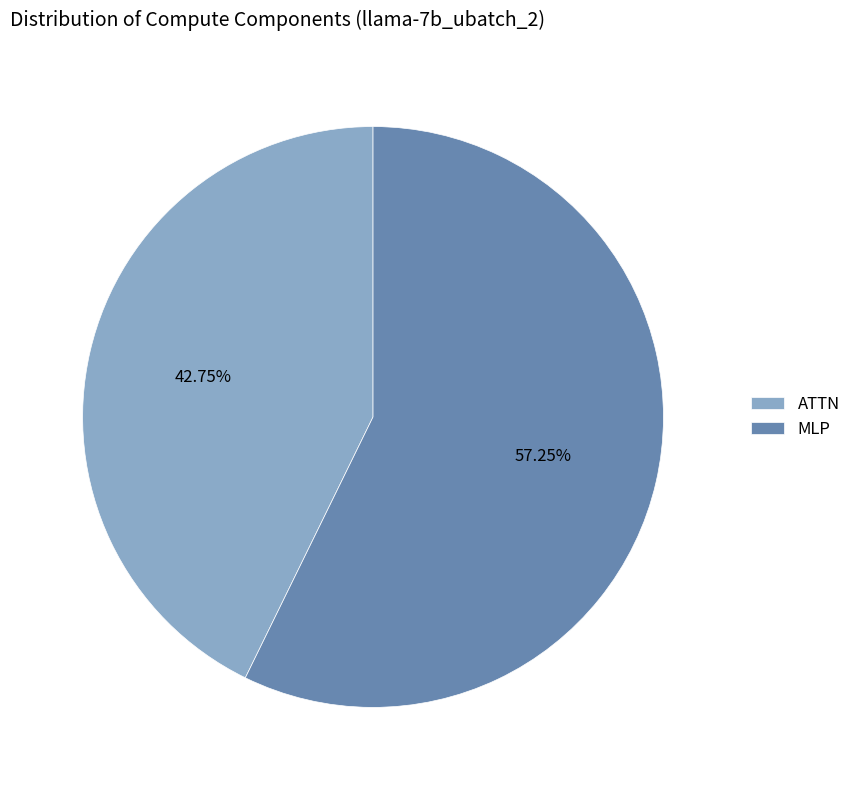

Count the number of slices in the pie.

2